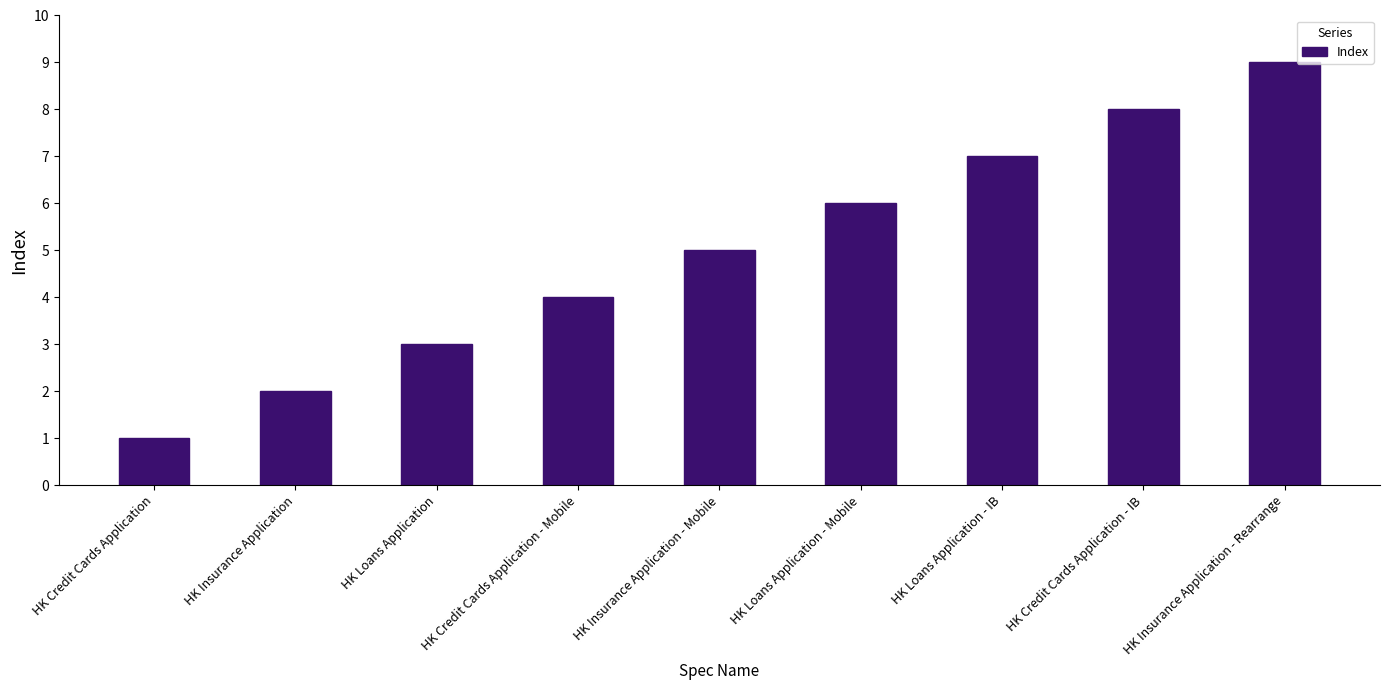

Rank the categories by value from lowest to highest.

HK Credit Cards Application, HK Insurance Application, HK Loans Application, HK Credit Cards Application - Mobile, HK Insurance Application - Mobile, HK Loans Application - Mobile, HK Loans Application - IB, HK Credit Cards Application - IB, HK Insurance Application - Rearrange